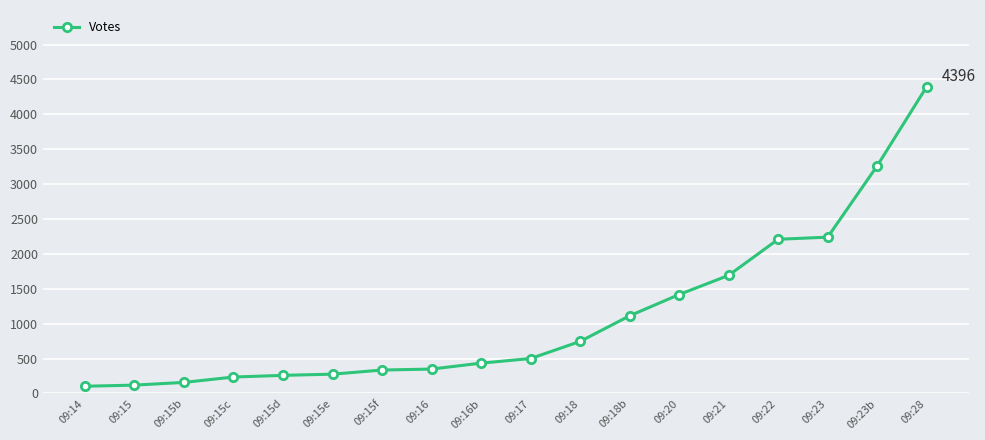

What is the label of the 1st point from the right?

09:28